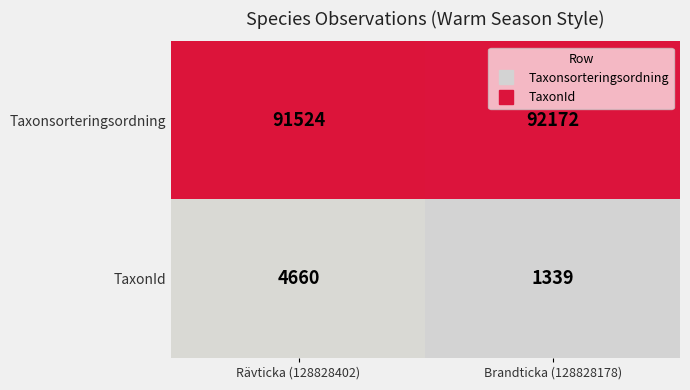

Reading right to left, list all the values displayed in this chart.

Taxonsorteringsordning: Brandticka (128828178)=92172	Rävticka (128828402)=91524
TaxonId: Brandticka (128828178)=1339	Rävticka (128828402)=4660